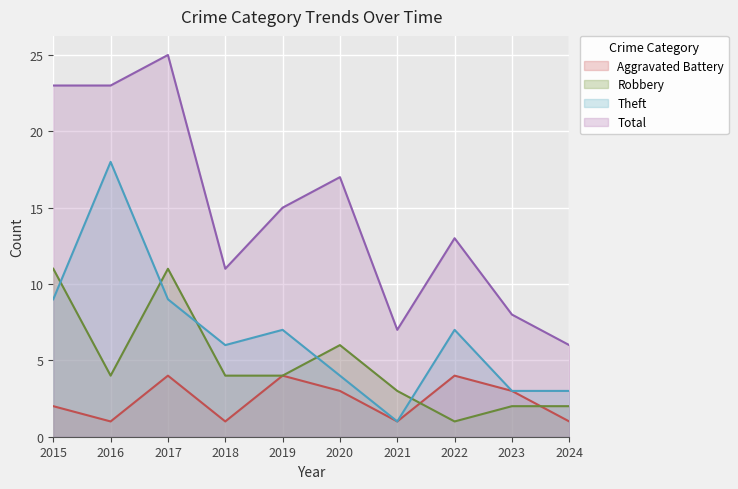

How many intersections are there between Aggravated Battery and Robbery?

2